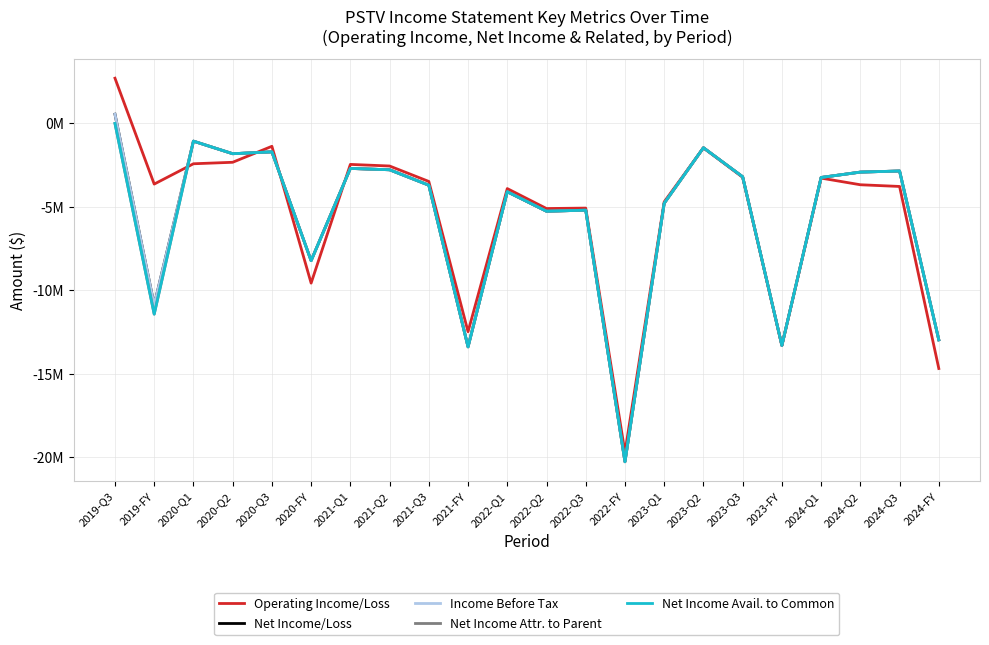

Reading left to right, extract all data points from this chart.

Operating Income/Loss: 2680000	-3657000	-2441000	-2352000	-1396000	-9584000	-2479000	-2575000	-3499000	-12492000	-3926000	-5120000	-5094000	-19712000	-4720000	-1490000	-3251000	-13321000	-3299000	-3697000	-3799000	-14695000
Net Income/Loss: 526000	-10887000	-1087000	-1839000	-1728000	-8241000	-2720000	-2800000	-3724000	-13399000	-4116000	-5282000	-5219000	-20275000	-4805000	-1482000	-3219000	-13316000	-3261000	-2940000	-2874000	-12978000
Income Before Tax: 526000	-10887000	-1087000	-1839000	-1728000	-8241000	-2720000	-2800000	-3724000	-13399000	-4116000	-5282000	-5219000	-20275000	-4805000	-1482000	-3219000	-13316000	-3261000	-2940000	-2874000	-12978000
Net Income Attr. to Parent: -28000	-11441000	-1087000	-1839000	-1728000	-8241000	-2720000	-2800000	-3724000	-13399000	-4116000	-5282000	-5219000	-20275000	-4805000	-1482000	-3219000	-13316000	-3261000	-2940000	-2874000	-12978000
Net Income Avail. to Common: -28000	-11441000	-1087000	-1839000	-1728000	-8241000	-2720000	-2800000	-3724000	-13399000	-4116000	-5282000	-5219000	-20275000	-4805000	-1482000	-3219000	-13316000	-3261000	-2940000	-2874000	-12978000